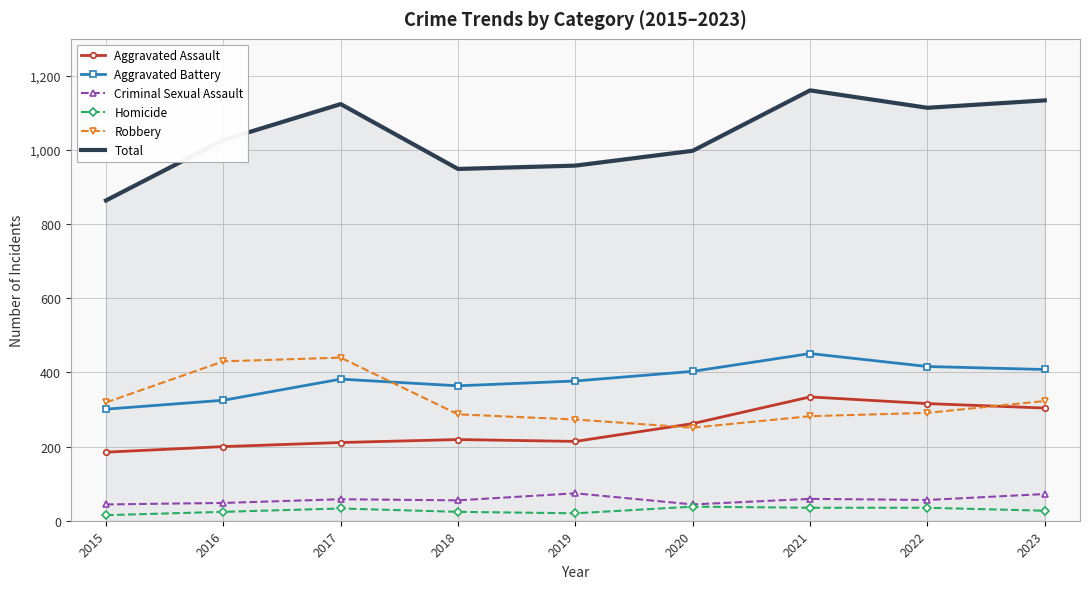

Which category has the highest value in the Aggravated Battery series?

2021